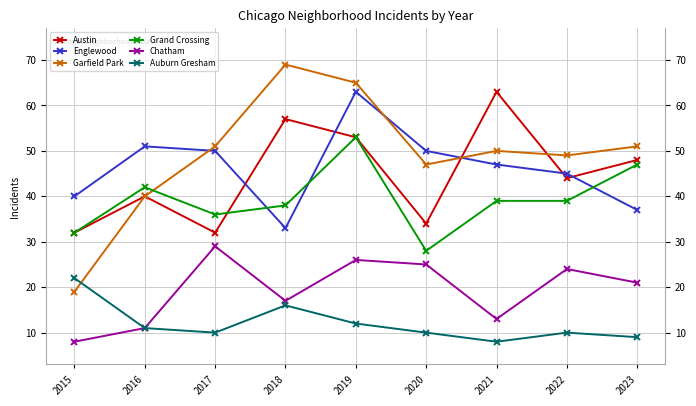

True or false: Englewood and Chatham cross at least once.

False